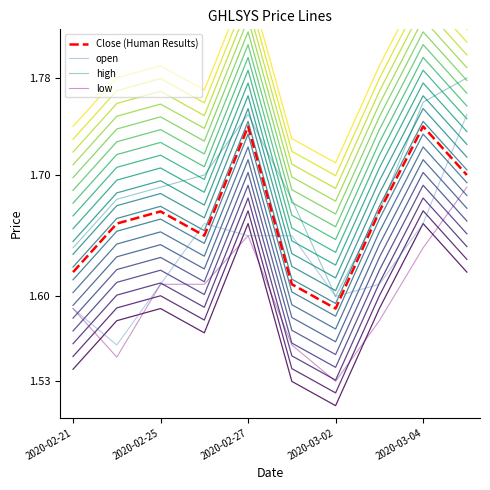

True or false: low and Close (Human Results) cross at least once.

False